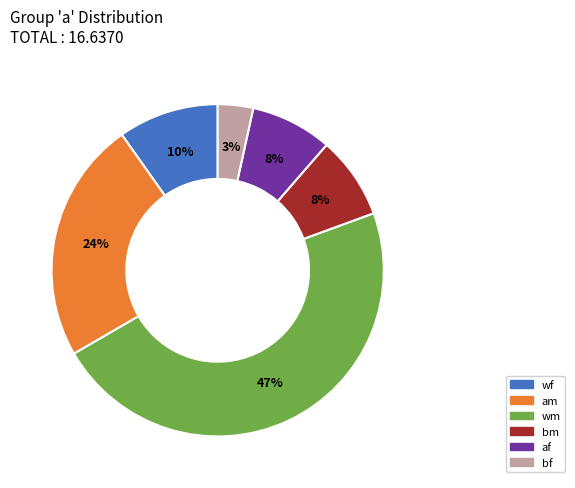

The af slice represents 8% of the pie. True or false?

True